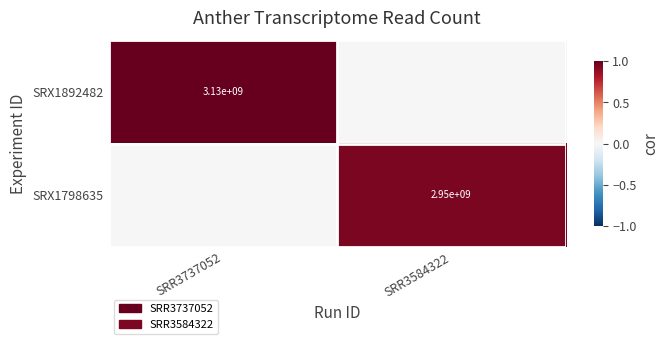

The value of SRX1892482 at SRR3737052 is 1970716924. True or false?

False